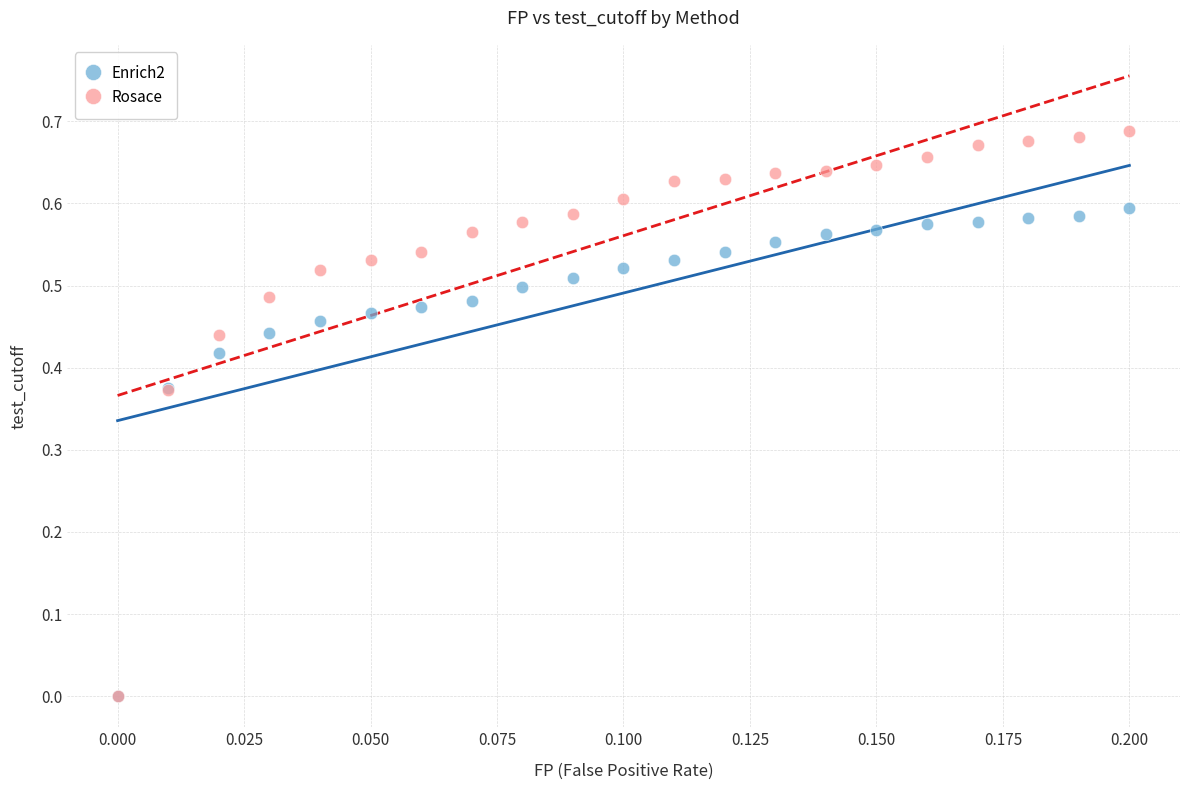

Which series reaches the maximum Y coordinate?

Rosace